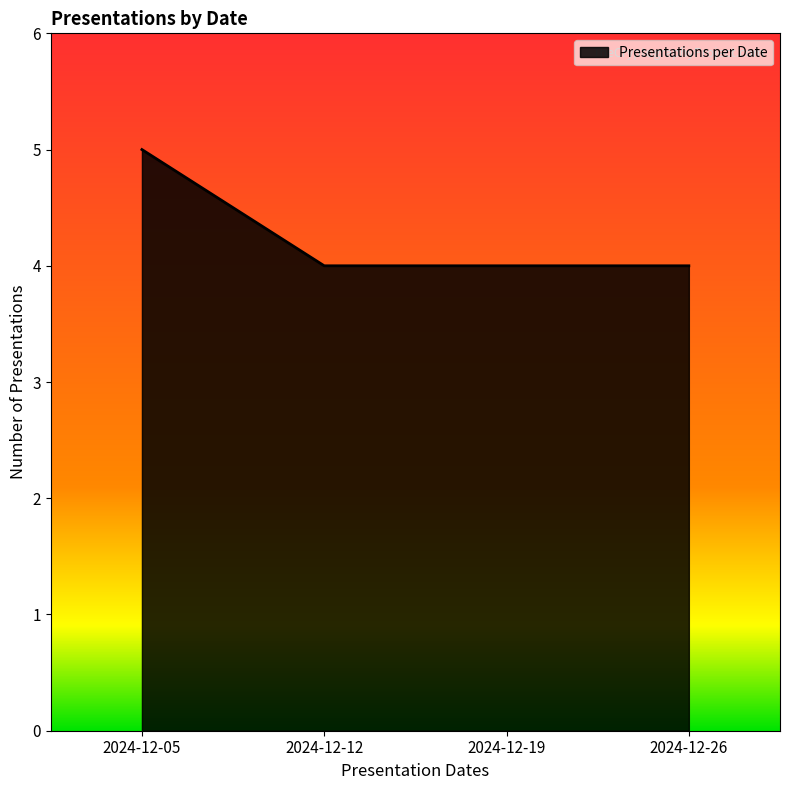

Which category has the highest value across all series?

2024-12-05